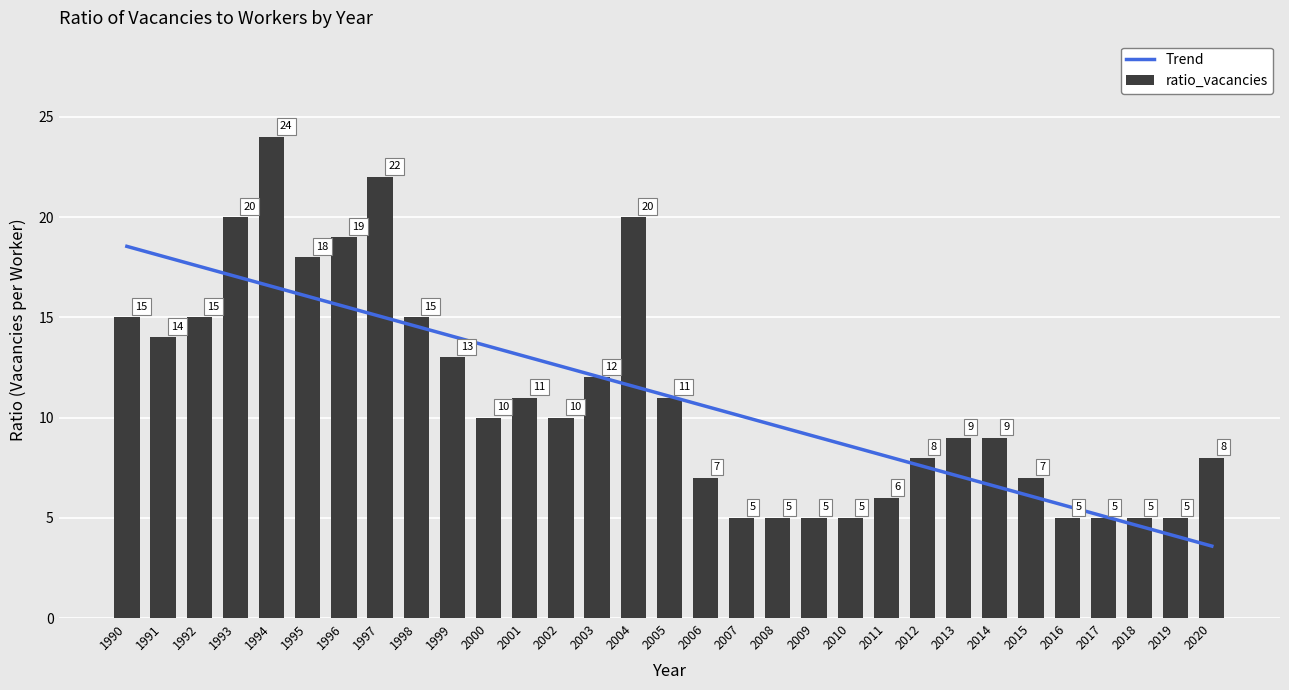

True or false: the data shows 15 at 1990.

True